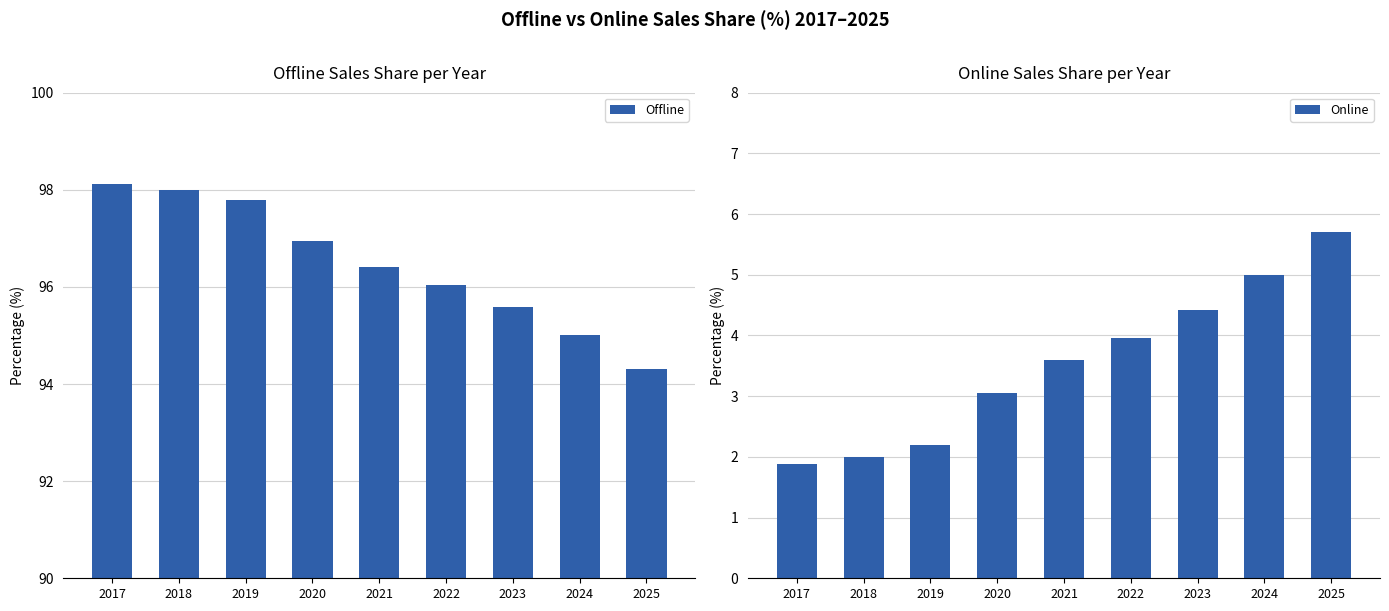

Between 2019 and 2020, which series saw the biggest shift?

Offline